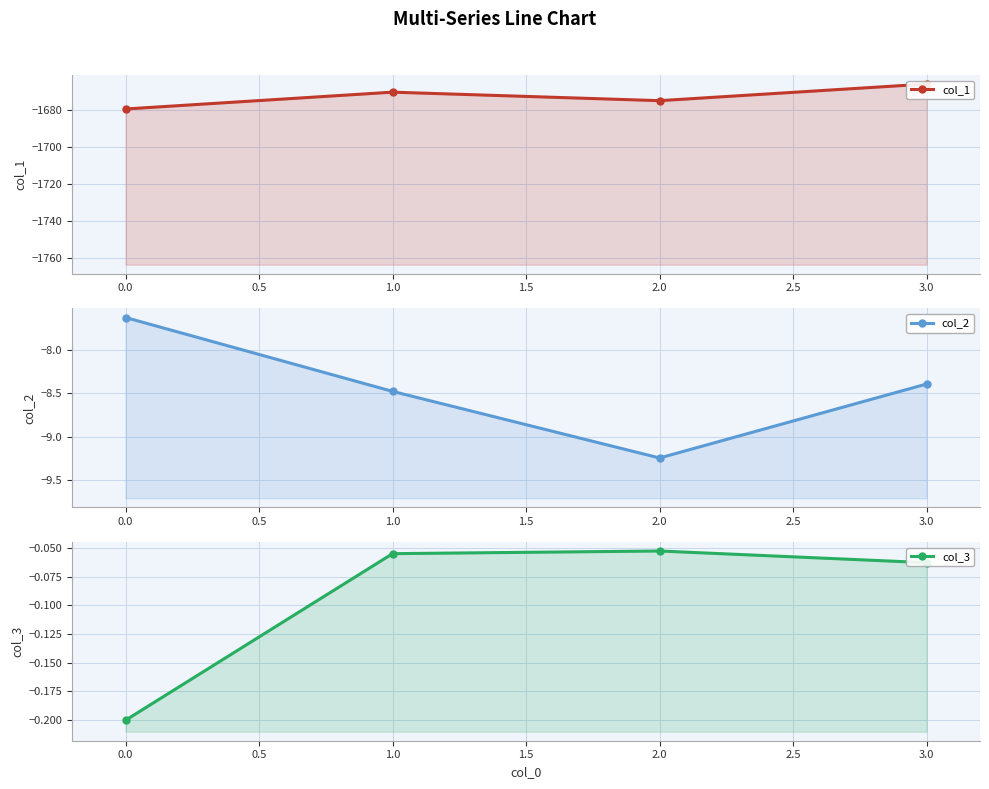

Reading left to right, list all the values displayed in this chart.

col_1: -1679.7	-1670.6	-1675.2	-1666.2
col_2: -7.6	-8.5	-9.2	-8.4
col_3: -0.2	-0.1	-0.1	-0.1